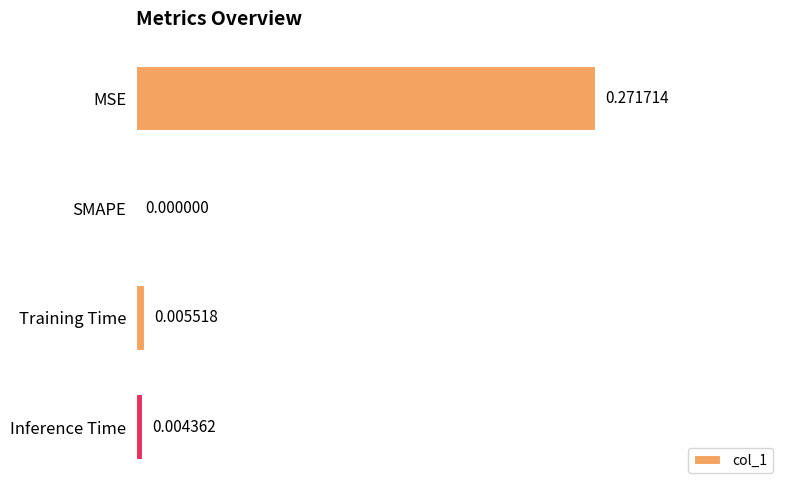

At which label is the value closest to 0?

SMAPE